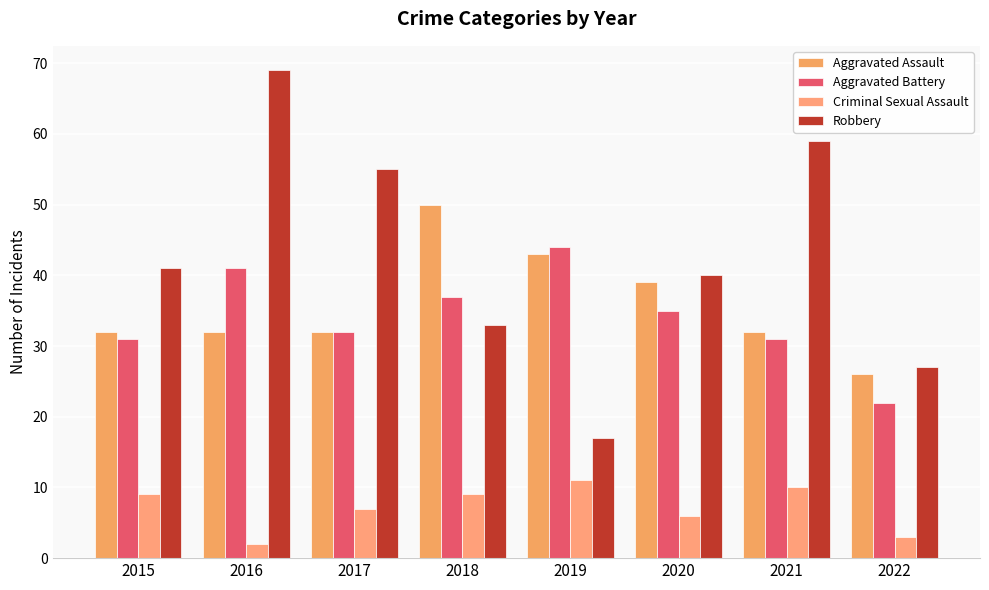

The Criminal Sexual Assault series shows 11 at 2019. True or false?

True